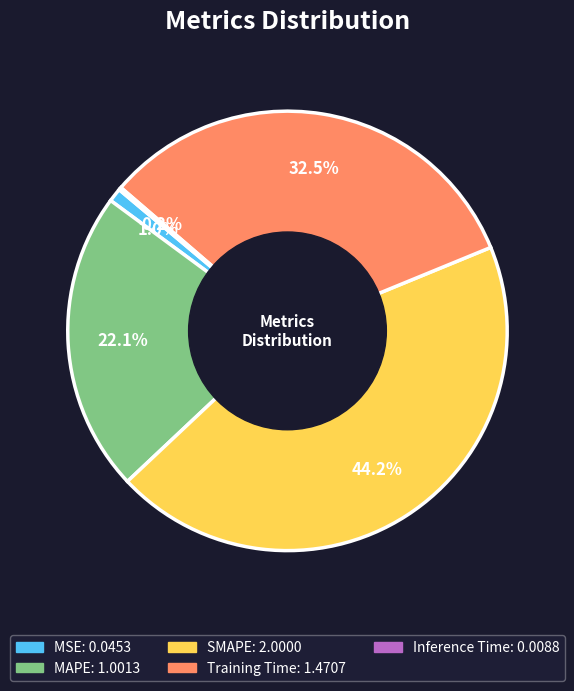

Is the sum of MAPE and SMAPE greater than half?

Yes